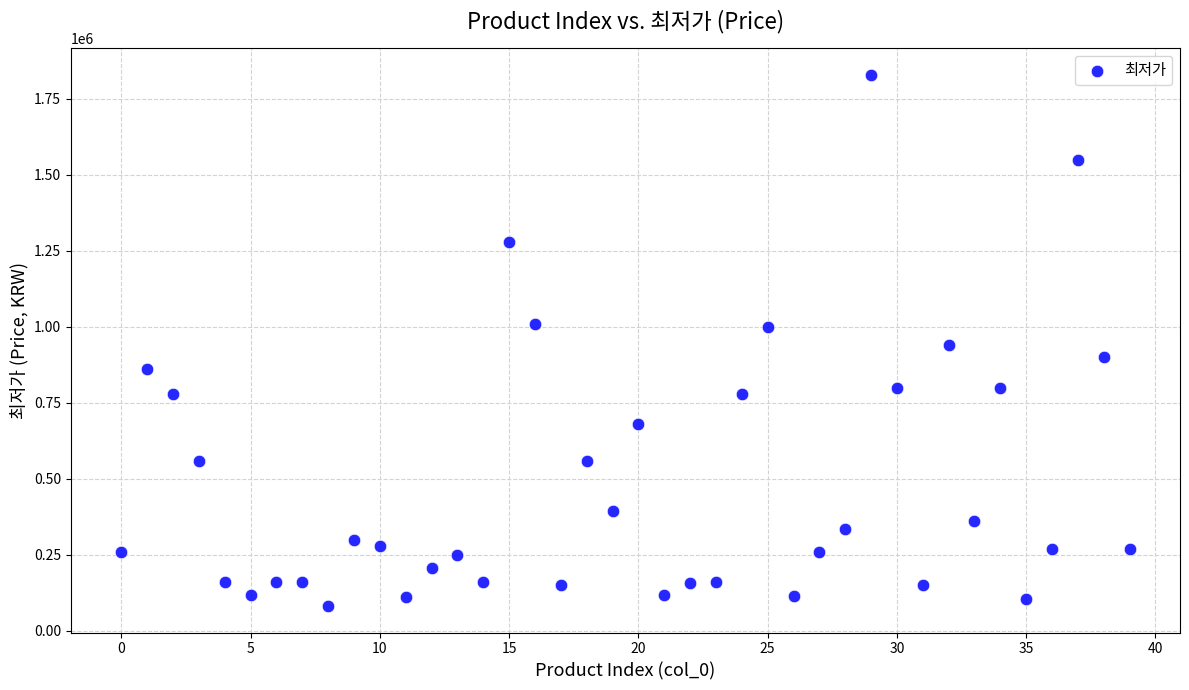

What is the range of Y values (max minus min)?

1748040